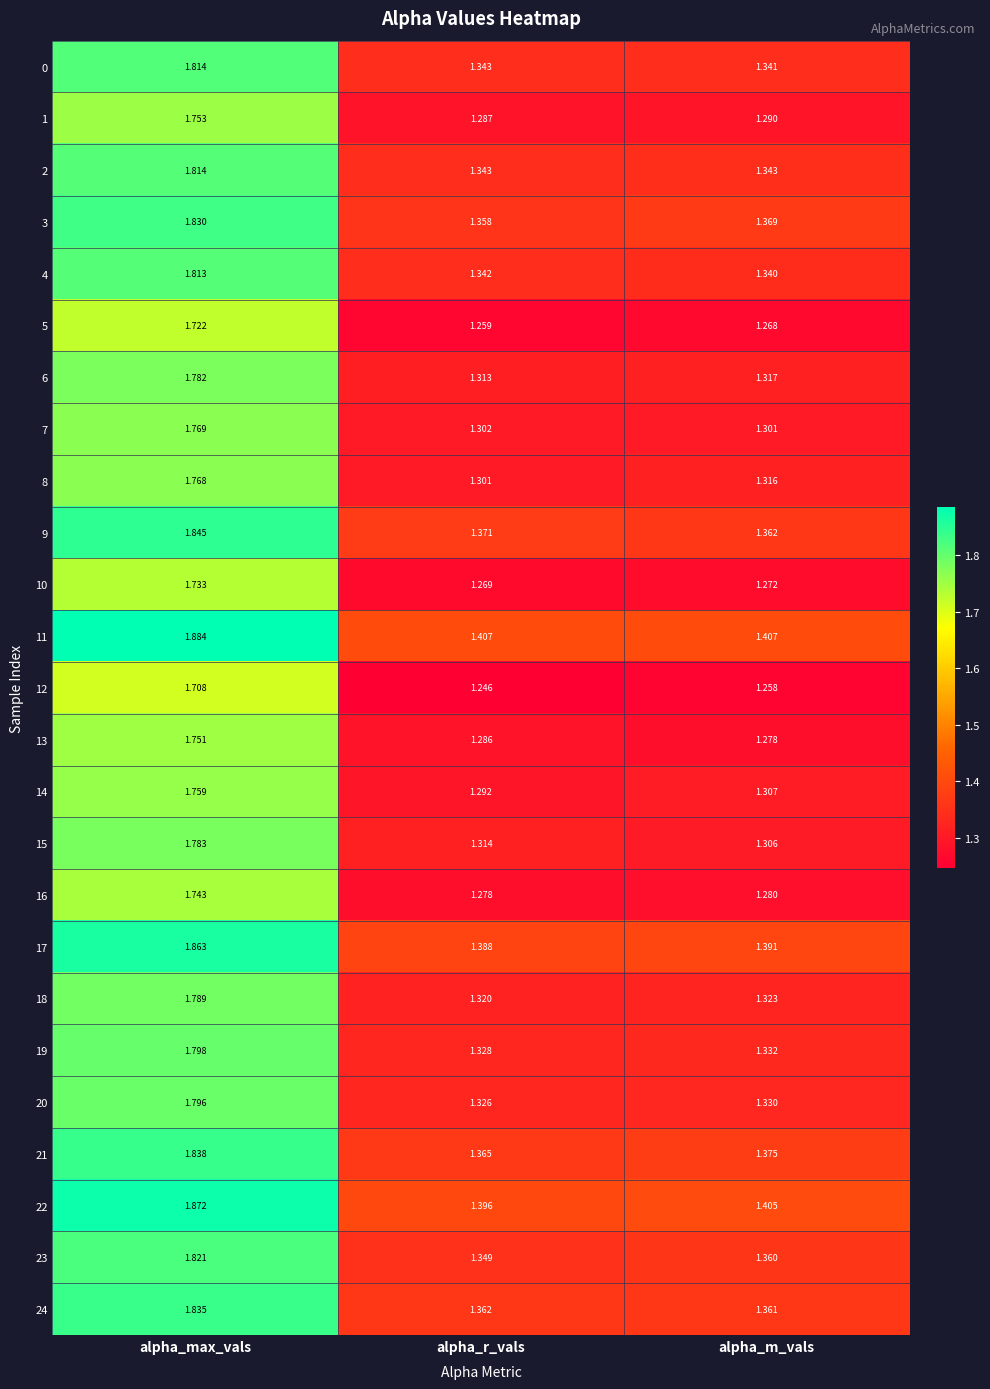

Is the value of 1 at alpha_max_vals greater than the value of 19 at alpha_r_vals?

Yes